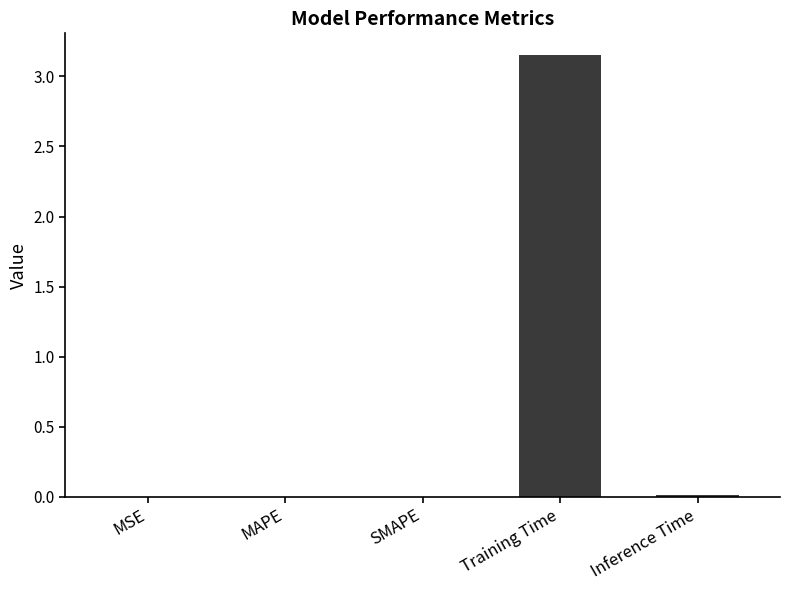

Does the chart contain stacked bars?

No